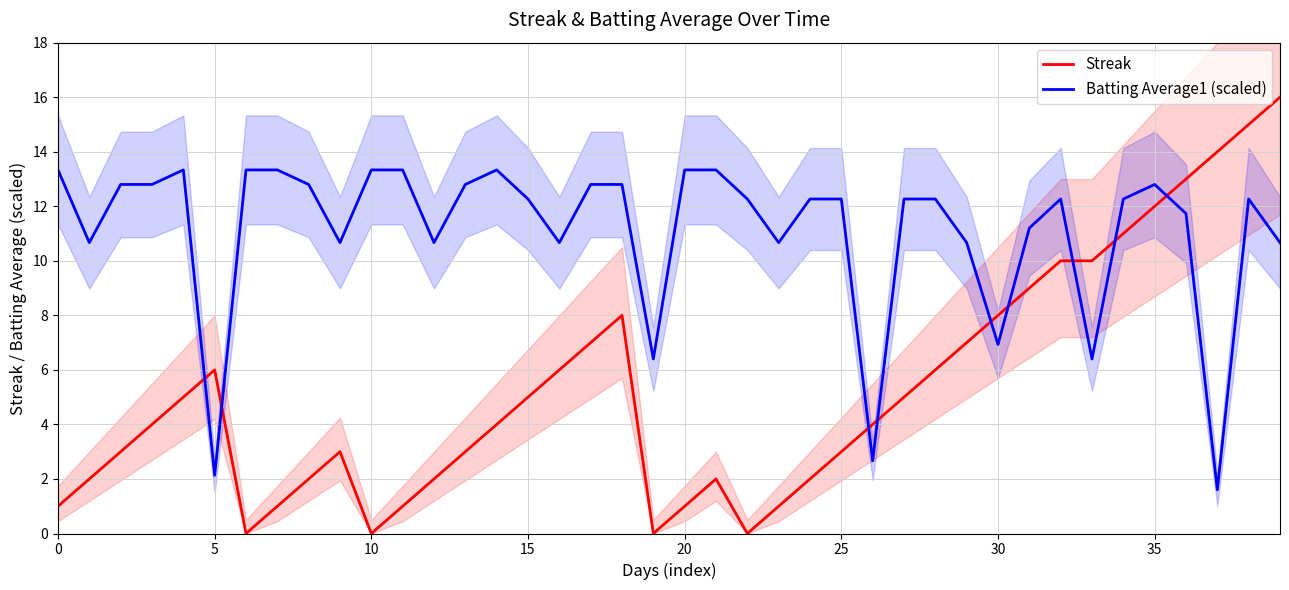

Which series has the largest range (max minus min)?

Streak